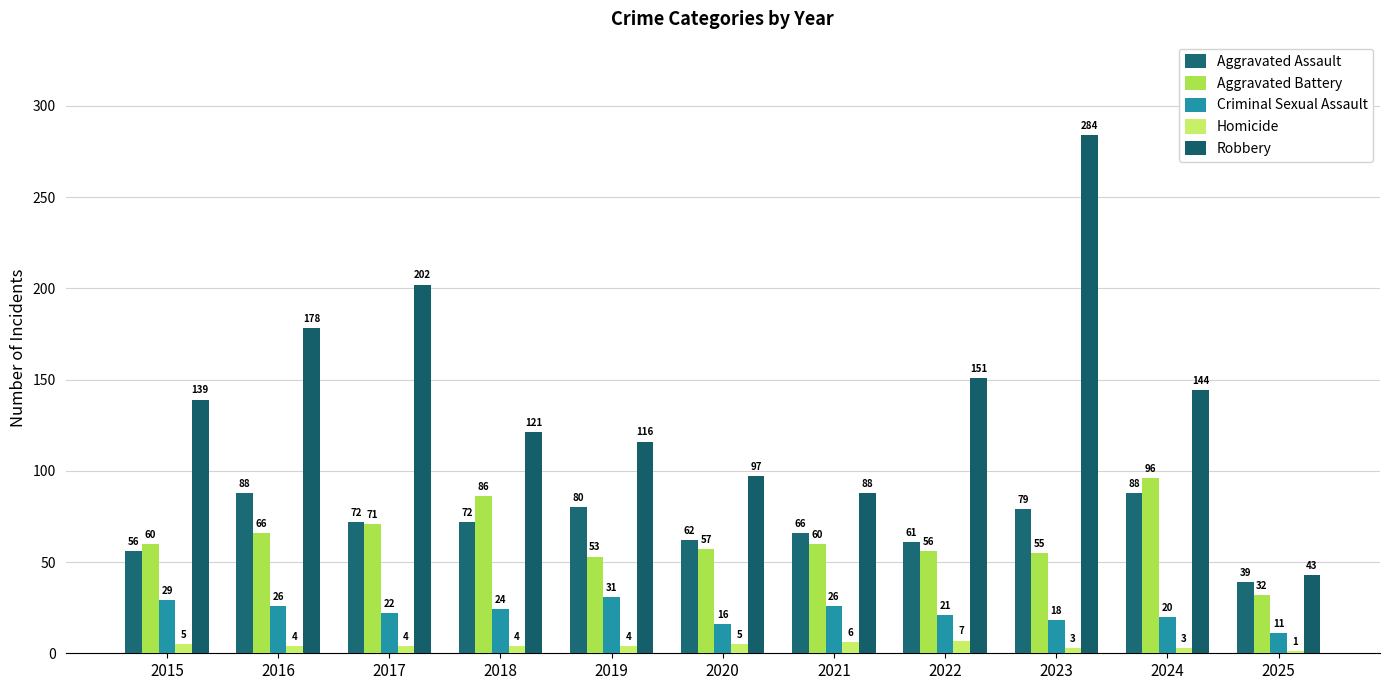

At 2016, list the series in order from largest to smallest.

Robbery, Aggravated Assault, Aggravated Battery, Criminal Sexual Assault, Homicide